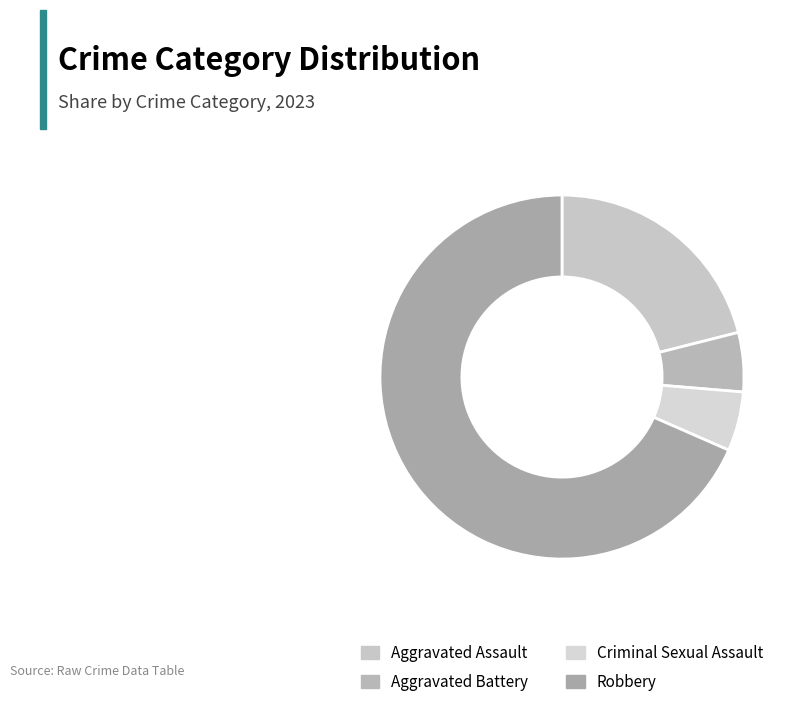

Is the sum of Aggravated Assault and Aggravated Battery greater than half?

No